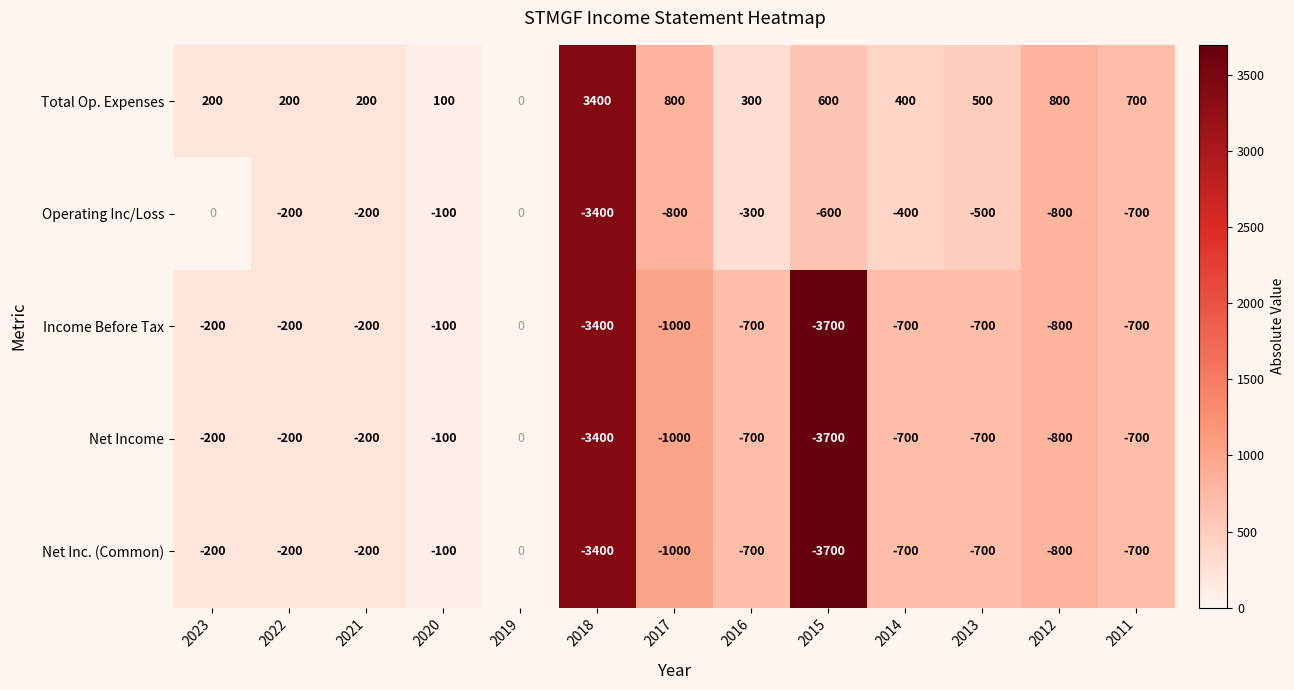

What is the difference between the highest and lowest values at 2023?

400